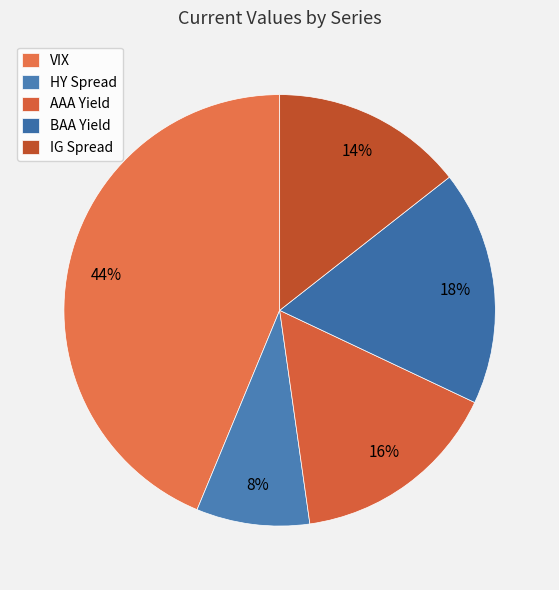

Does VIX account for over 50% of the chart?

No